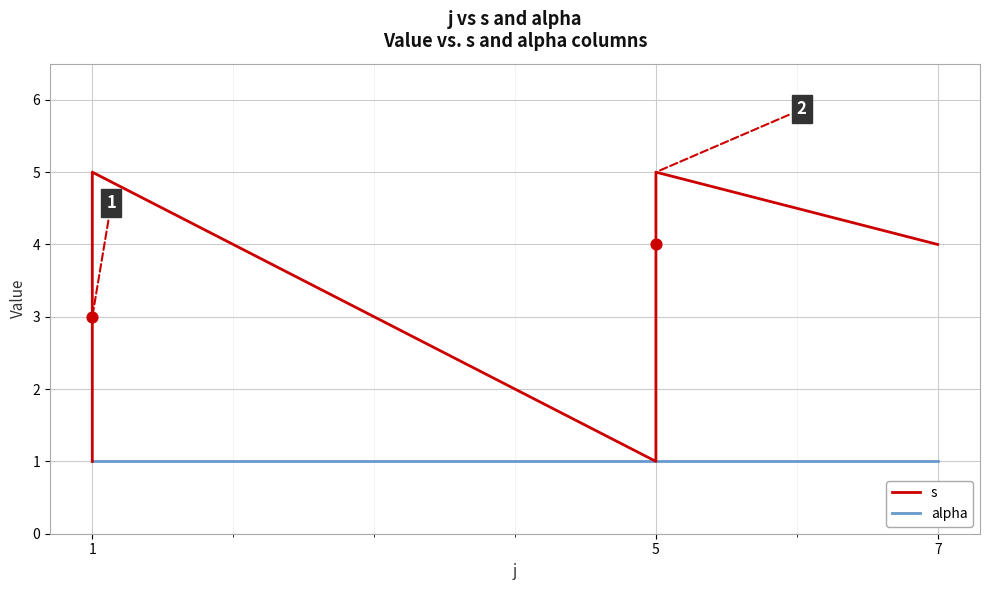

Which series reaches the maximum Y coordinate?

s